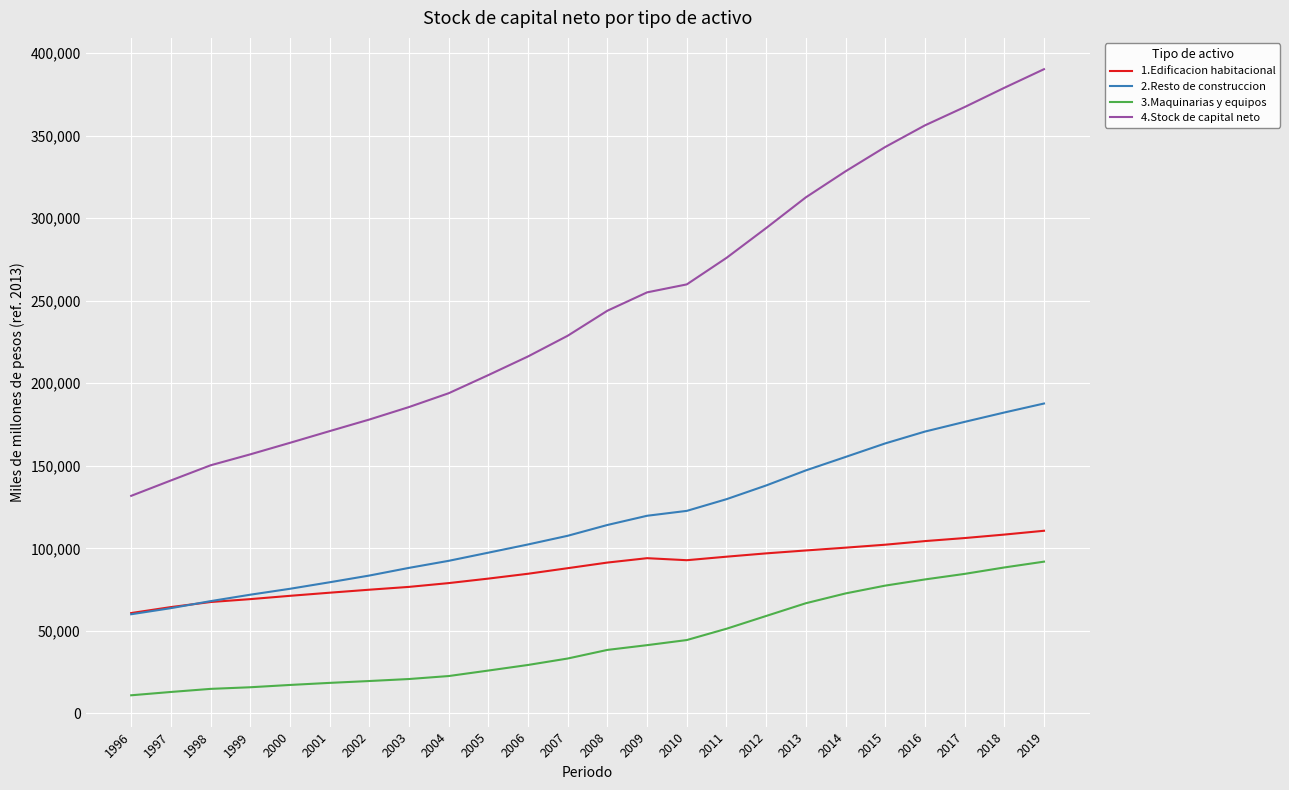

At 2001, list the series in order from smallest to largest.

3.Maquinarias y equipos, 1.Edificacion habitacional, 2.Resto de construccion, 4.Stock de capital neto